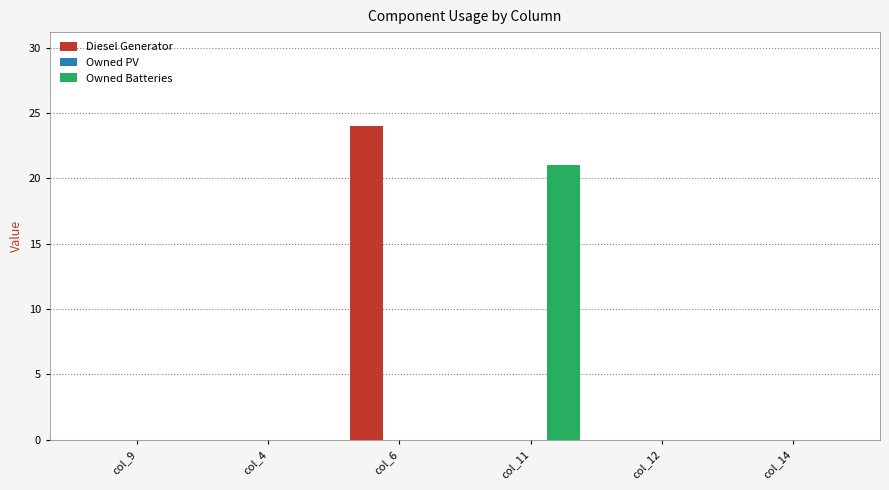

What is the maximum value for Diesel Generator?

24